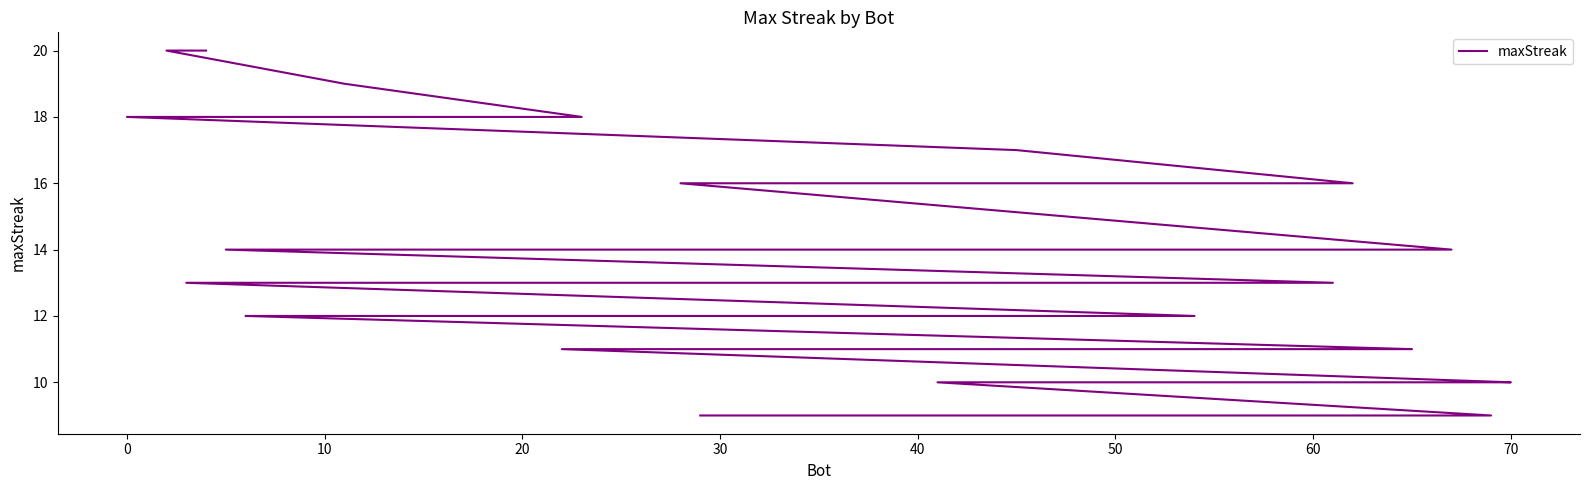

How many values are below 12?

18